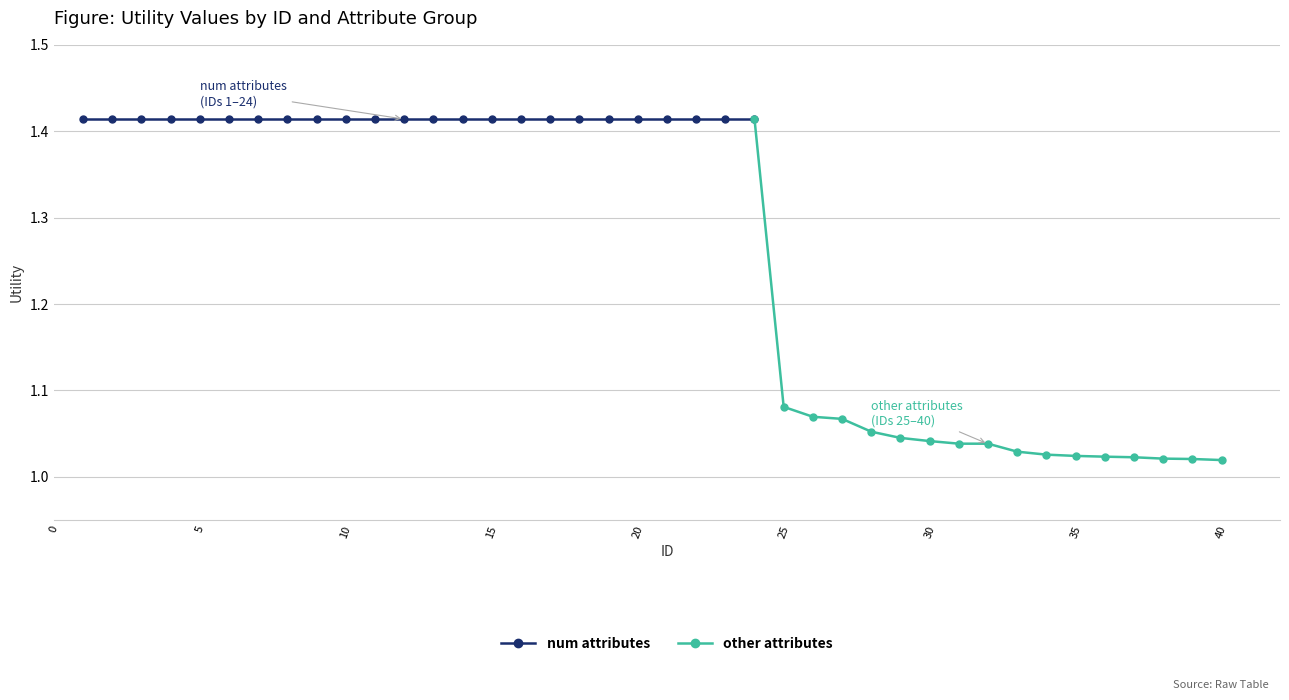

What is the sum of all values?

50.6